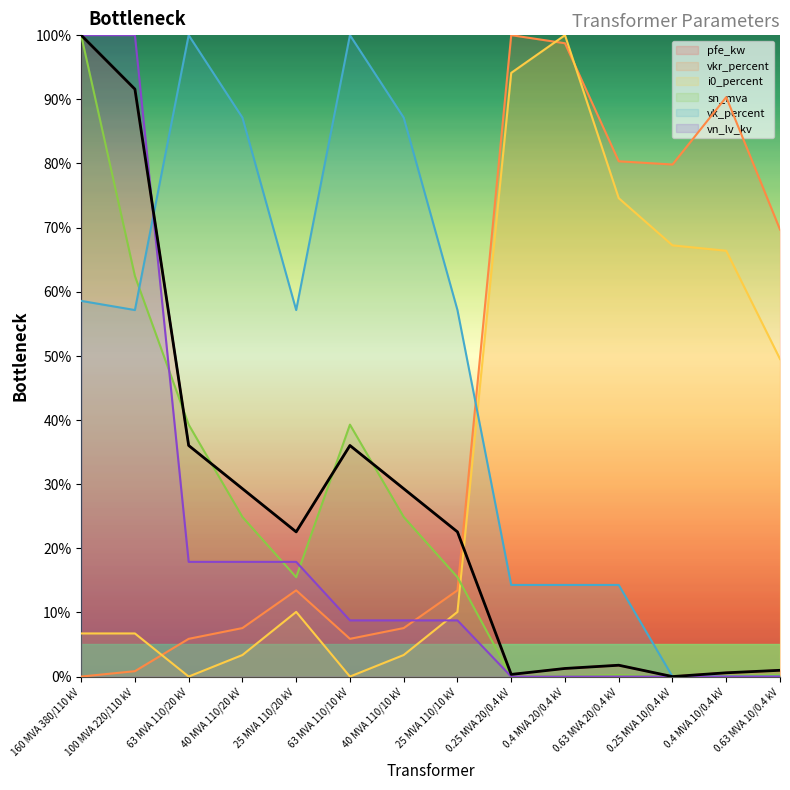

What is the sum of all i0_percent values?

492.2